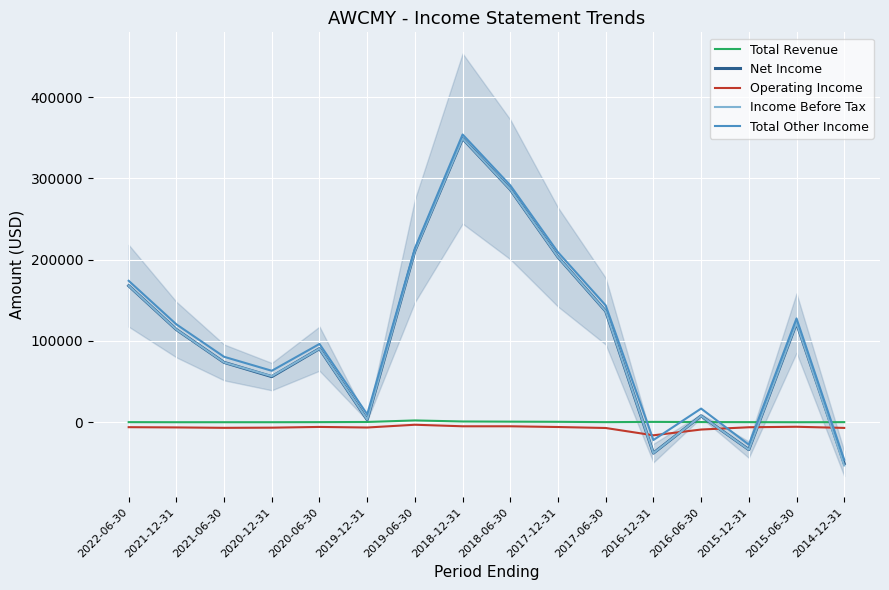

How many distinct data groups are displayed?

5